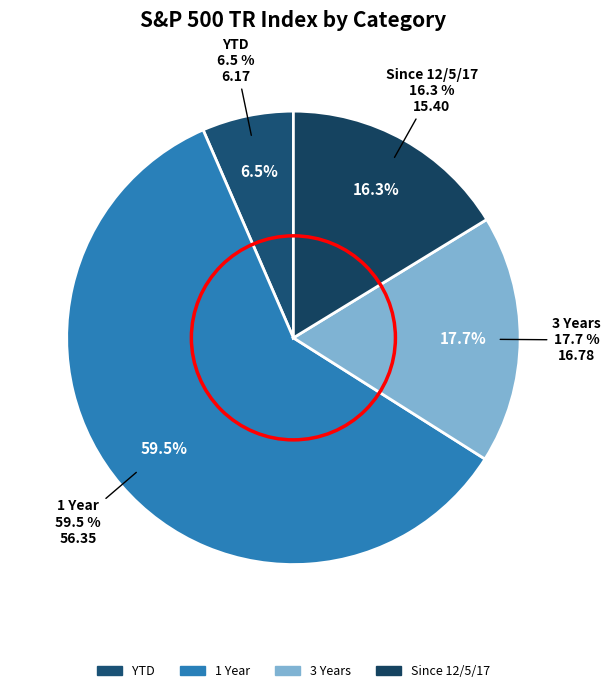

To the nearest percent, what is the average slice percentage?

25%